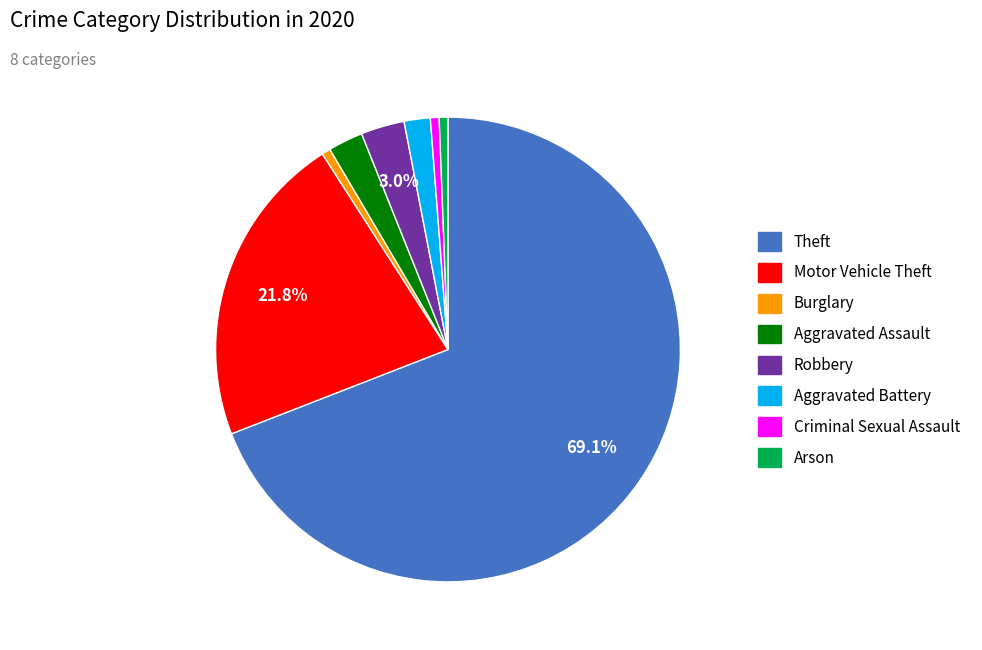

To the nearest percent, what portion does Arson represent?

1%